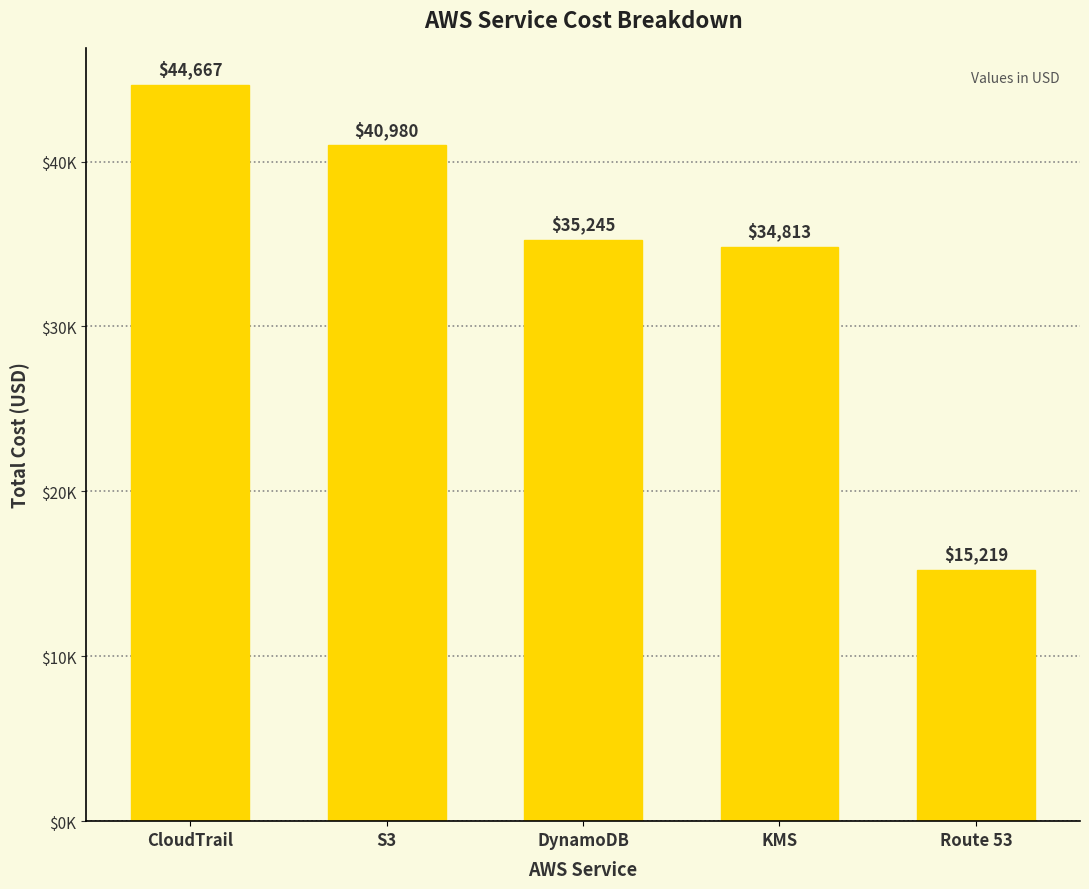

What is the label of the 1st bar from the left?

CloudTrail